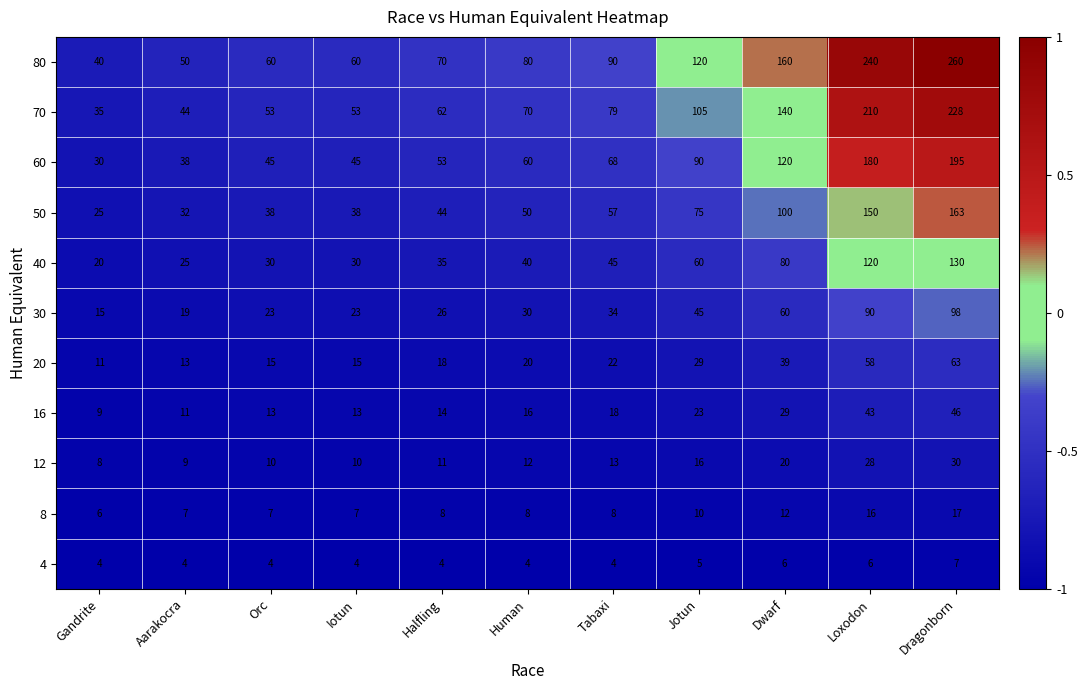

Between Gandrite and Halfling, which series saw the biggest shift?

80